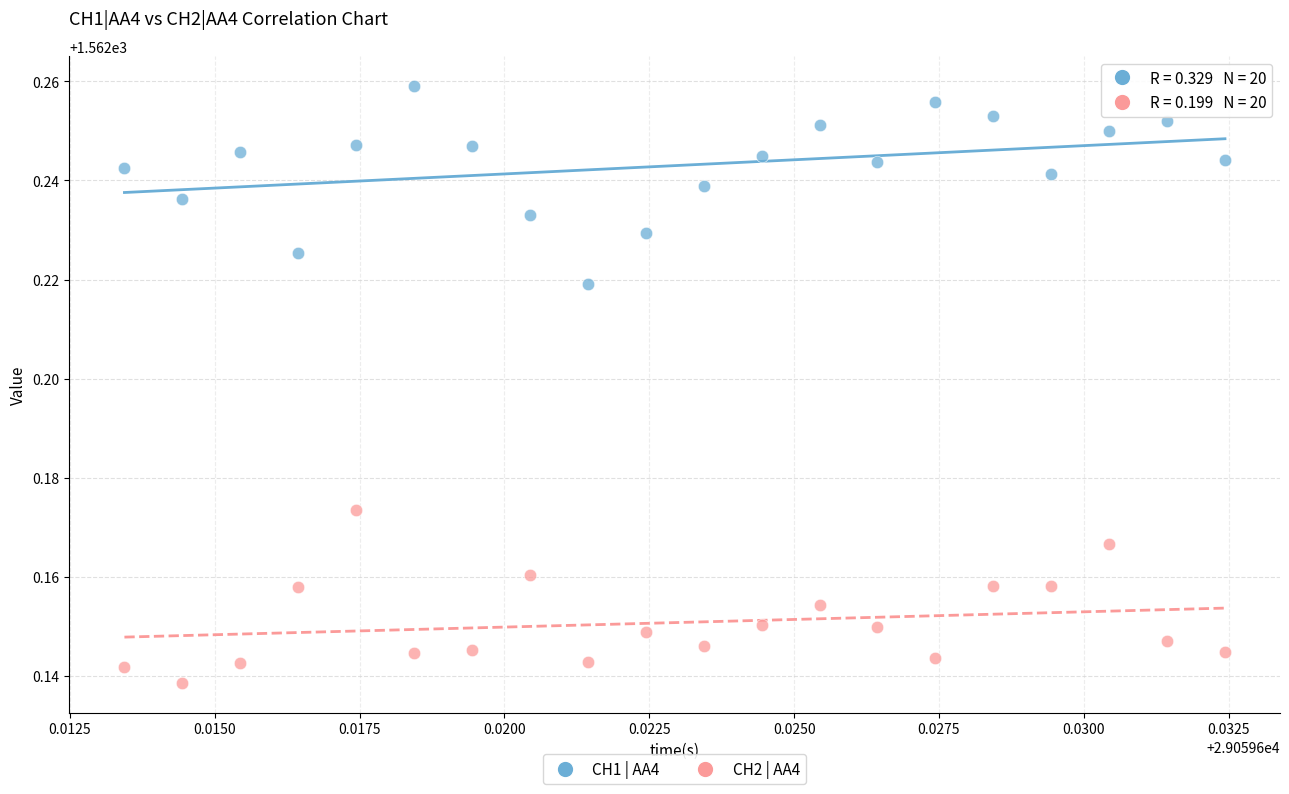

Which series contains the lowest Y value?

CH2 | AA4